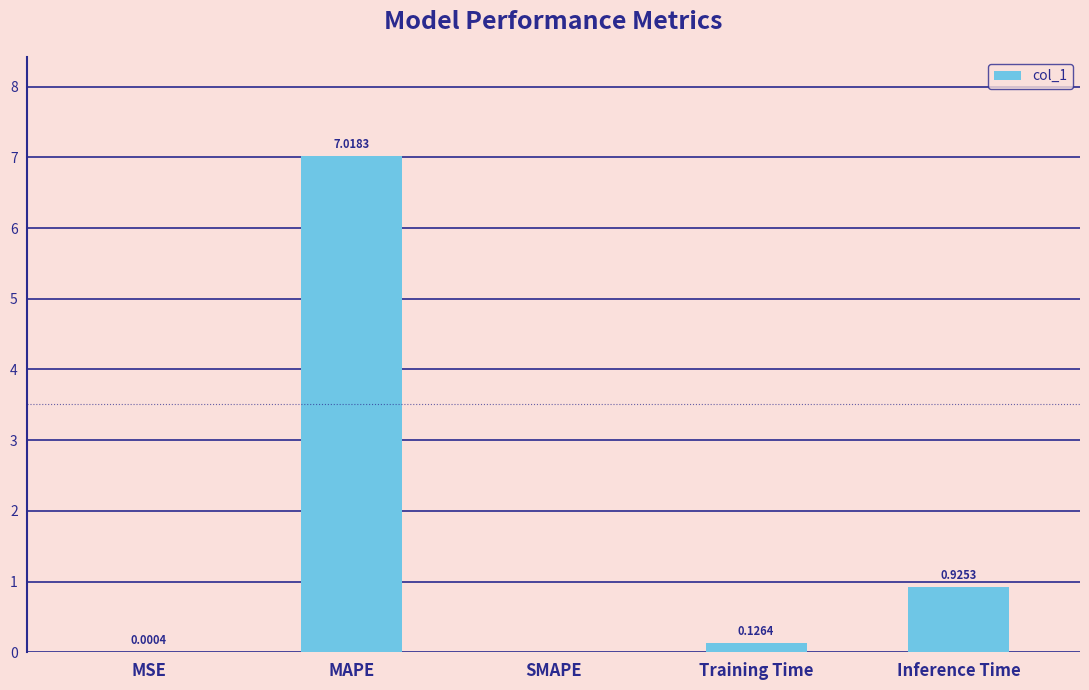

Which label corresponds to the largest value in the chart?

MAPE